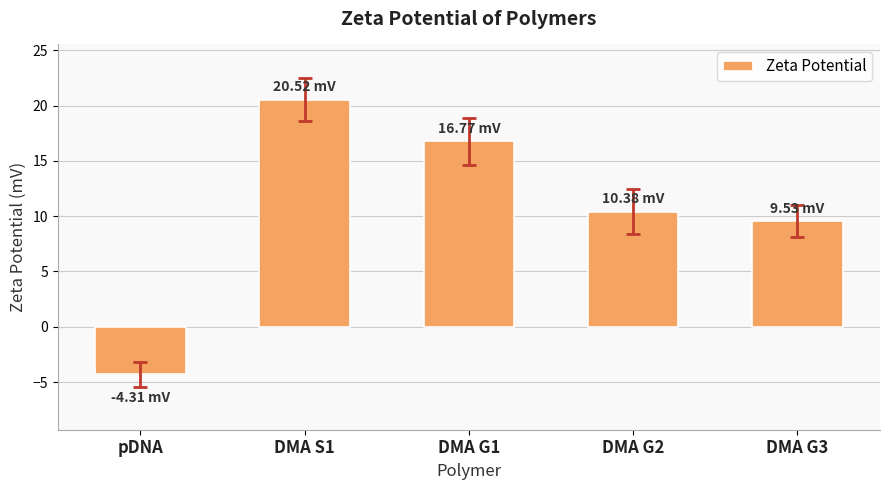

The value at pDNA is -4.3. True or false?

True